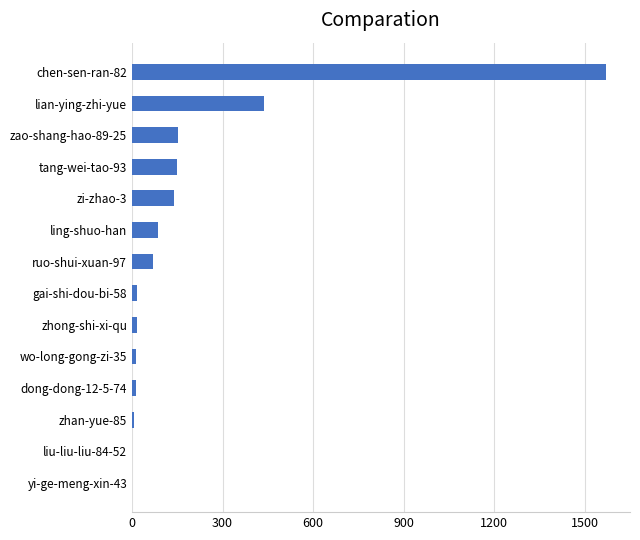

At which label is the value closest to 786?

lian-ying-zhi-yue